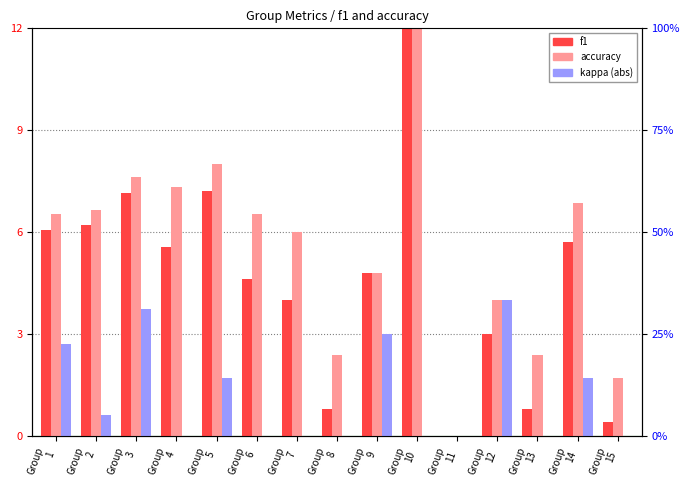

What are all the series names shown in the legend?

f1, accuracy, kappa (abs)